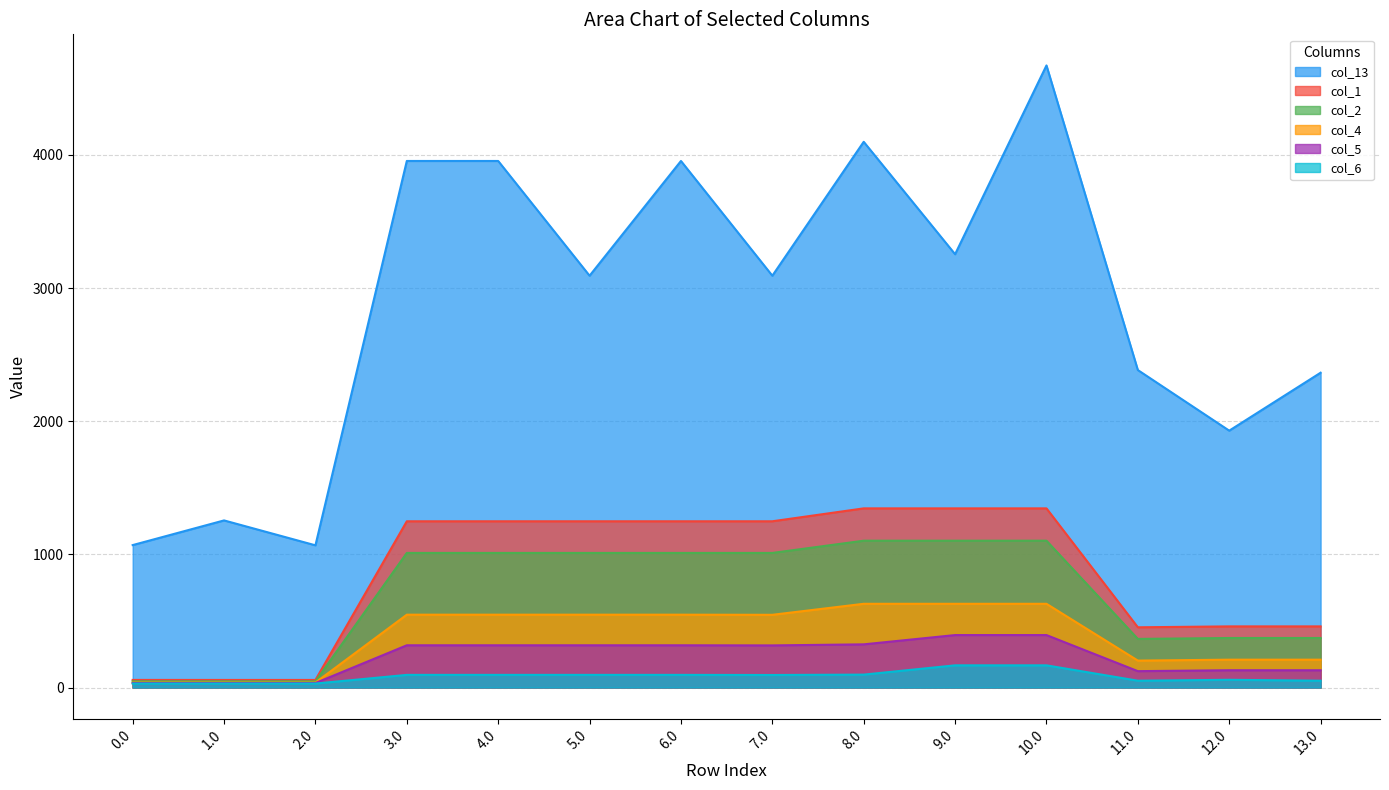

What are all the series names shown in the legend?

col_13, col_1, col_2, col_4, col_5, col_6